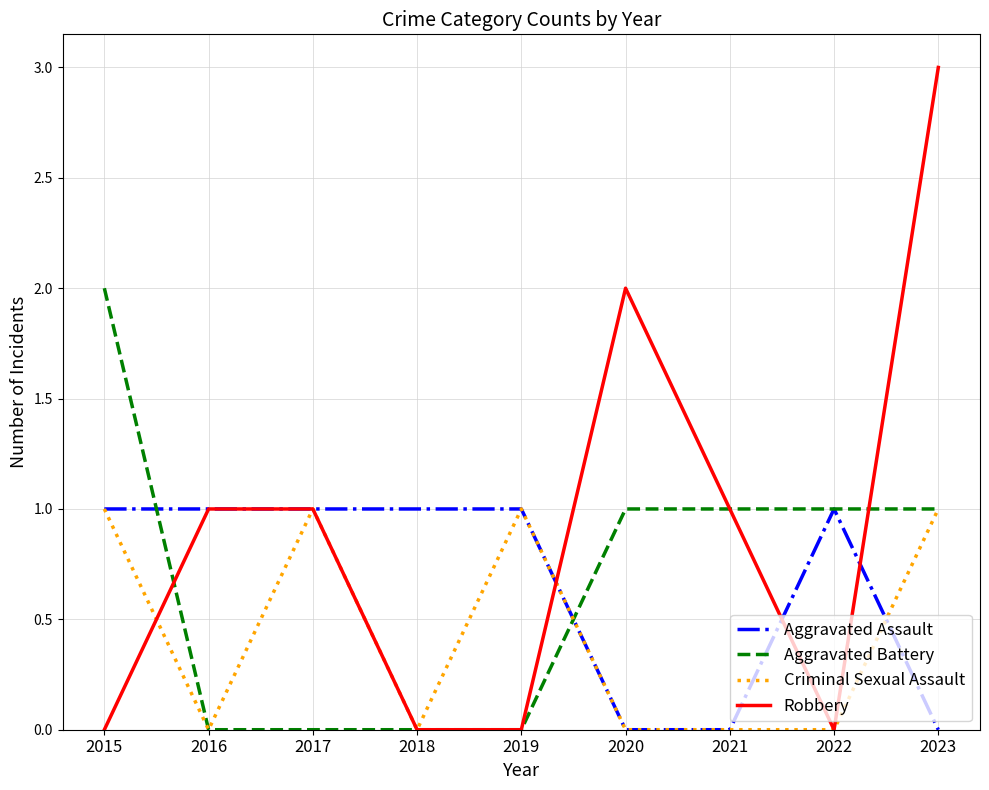

True or false: Robbery and Aggravated Assault intersect in this chart.

True